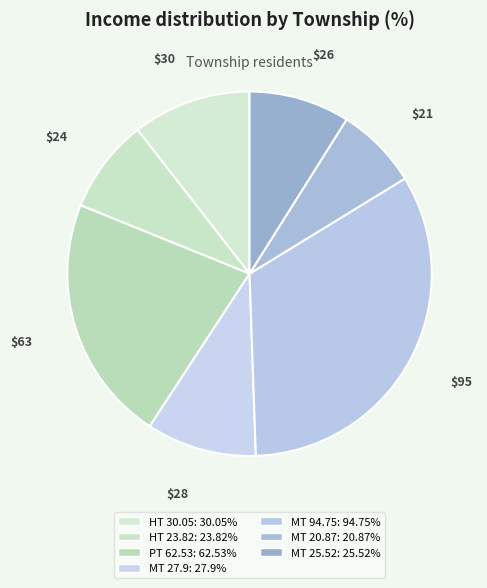

How many slices are in this pie chart?

7